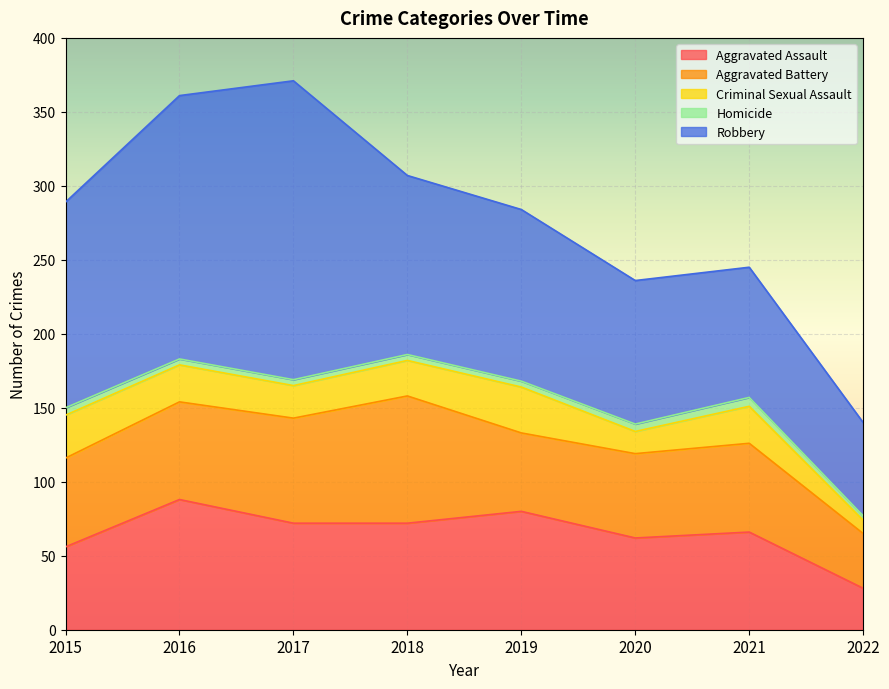

Read the Criminal Sexual Assault value at 2016.

25